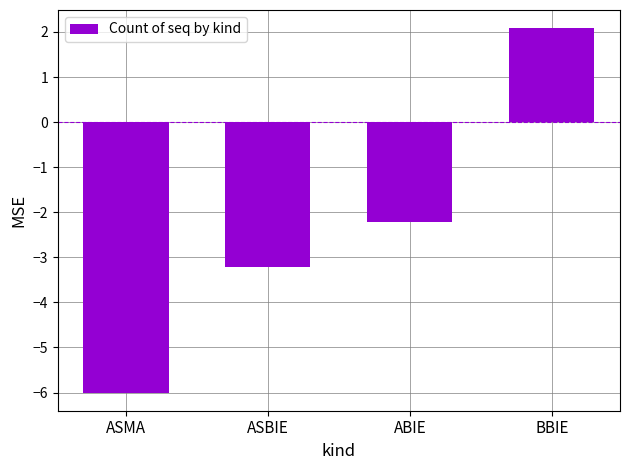

What is the value of the 1st bar from the left?

-6.0